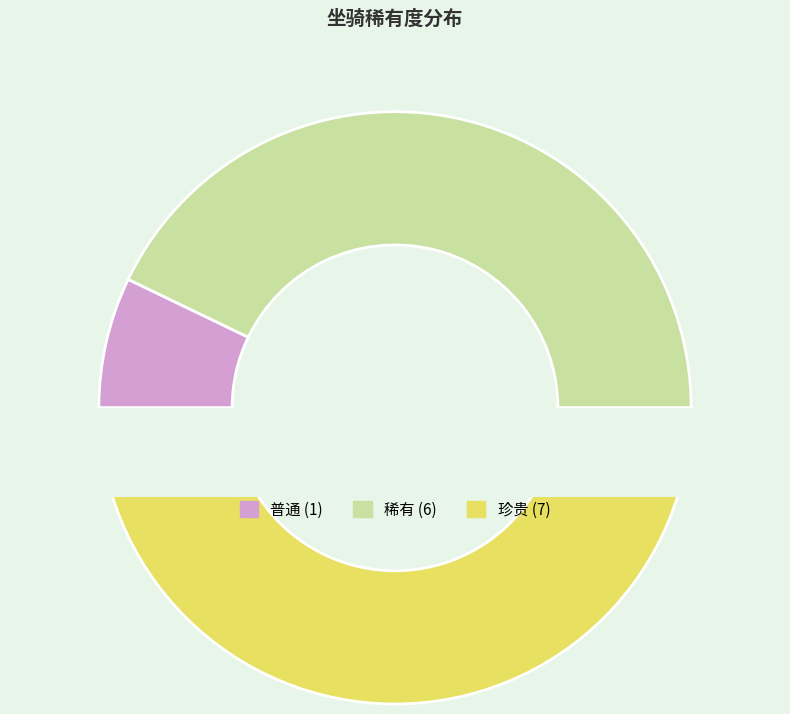

Is there any slice that represents more than half of the pie?

No